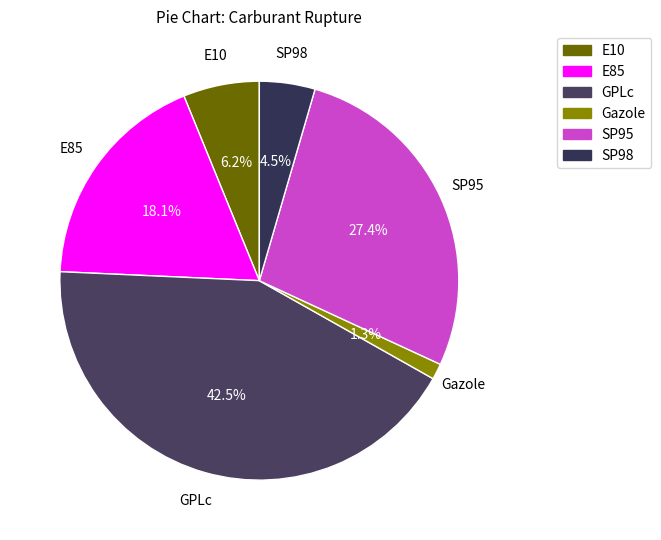

Which category has the biggest portion of the pie?

GPLc